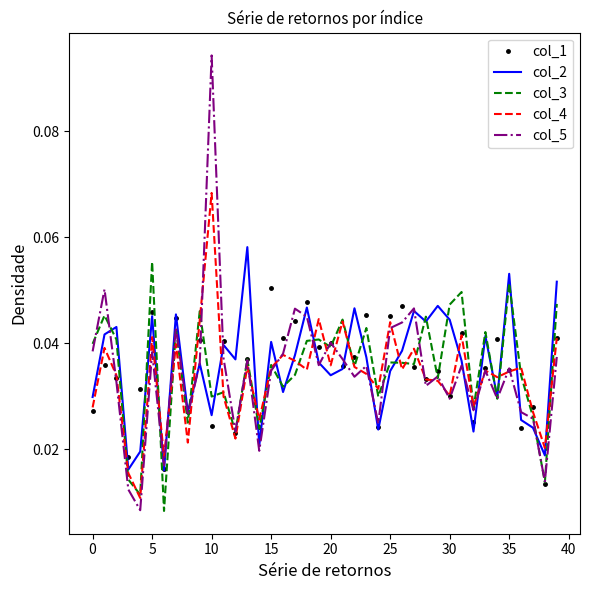

Which series has the widest spread of values?

col_5